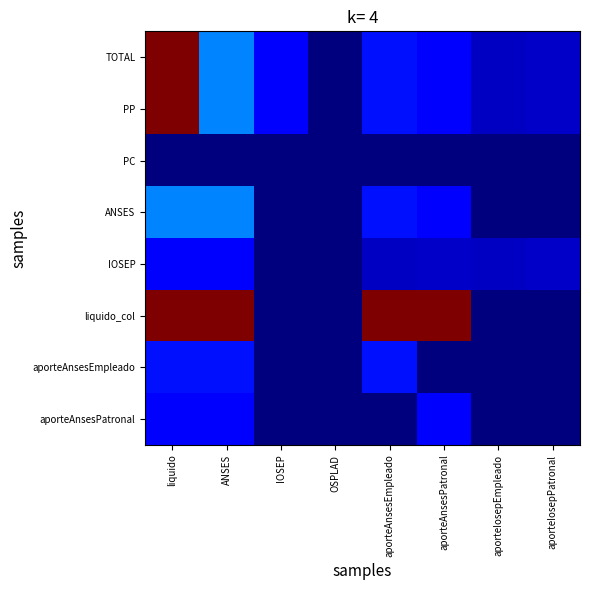

What is the maximum value shown in the chart?

313197.6